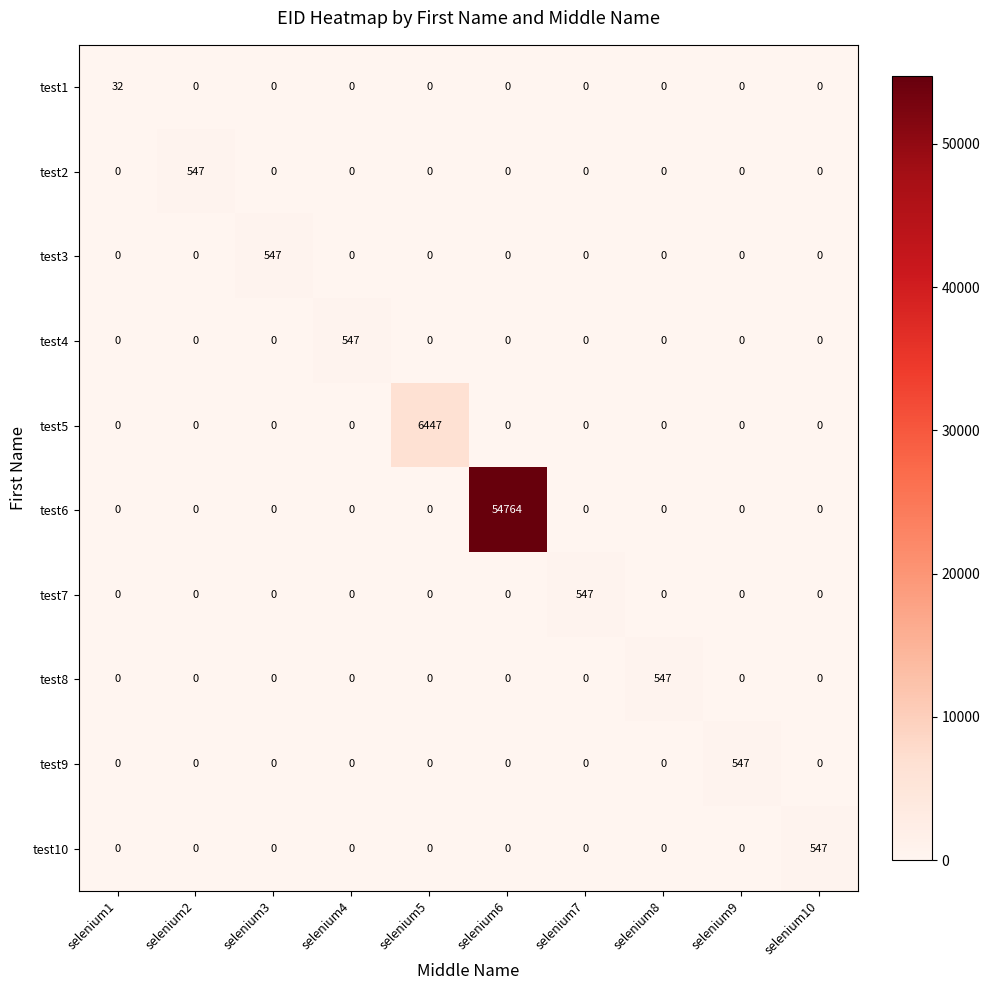

At which label does test9 reach its peak?

selenium9